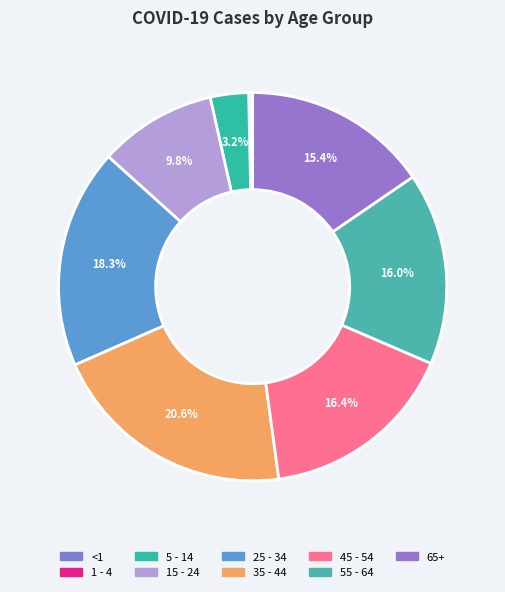

The 65+ slice represents 15% of the pie. True or false?

True